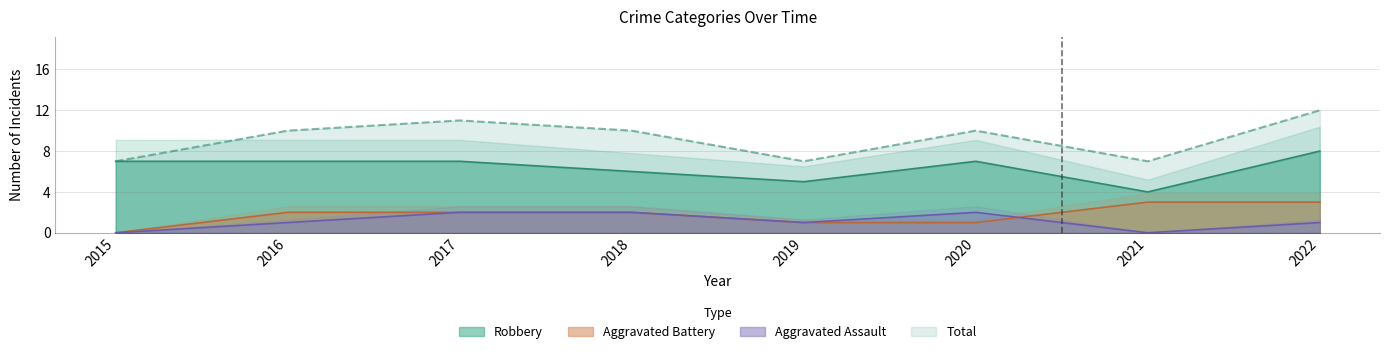

How many Aggravated Assault values are between 1 and 2?

6